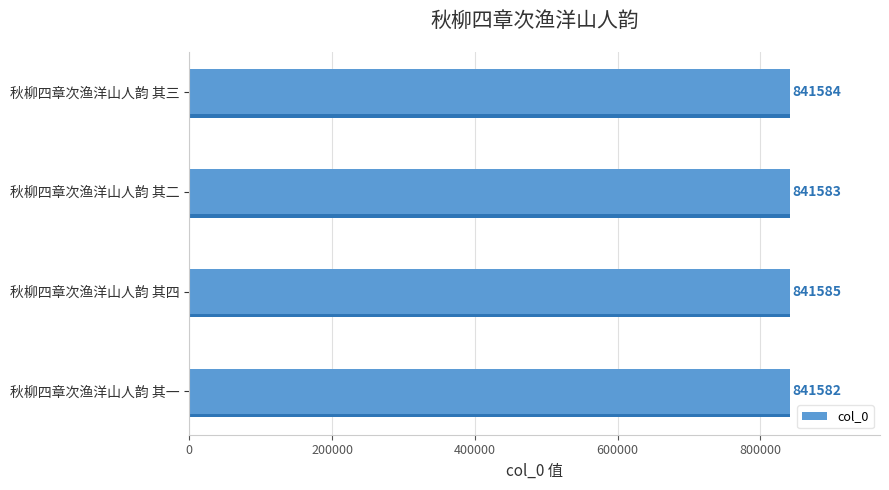

What is the value of the 2nd bar from the left?

841585